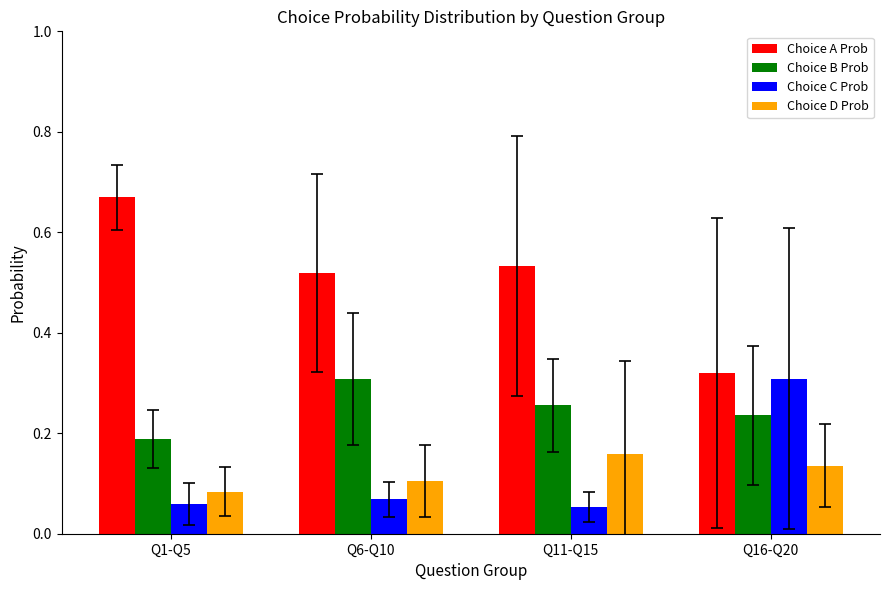

At how many categories does at least one series exceed 0?

4